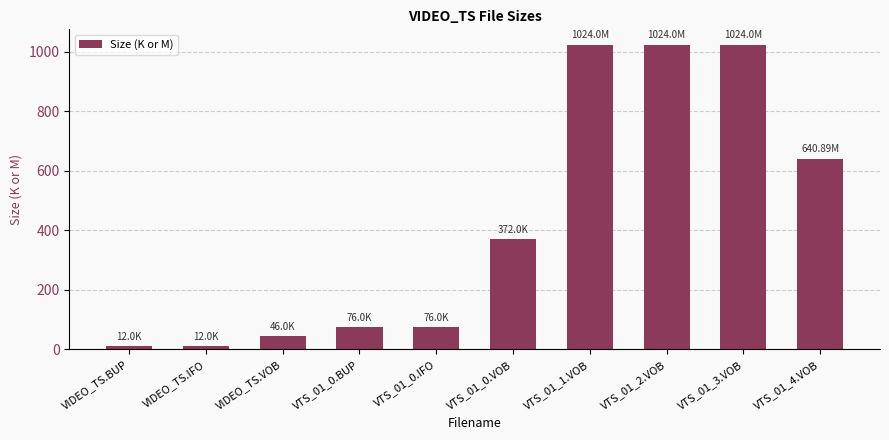

What is the value of the 5th bar from the left?

76.0